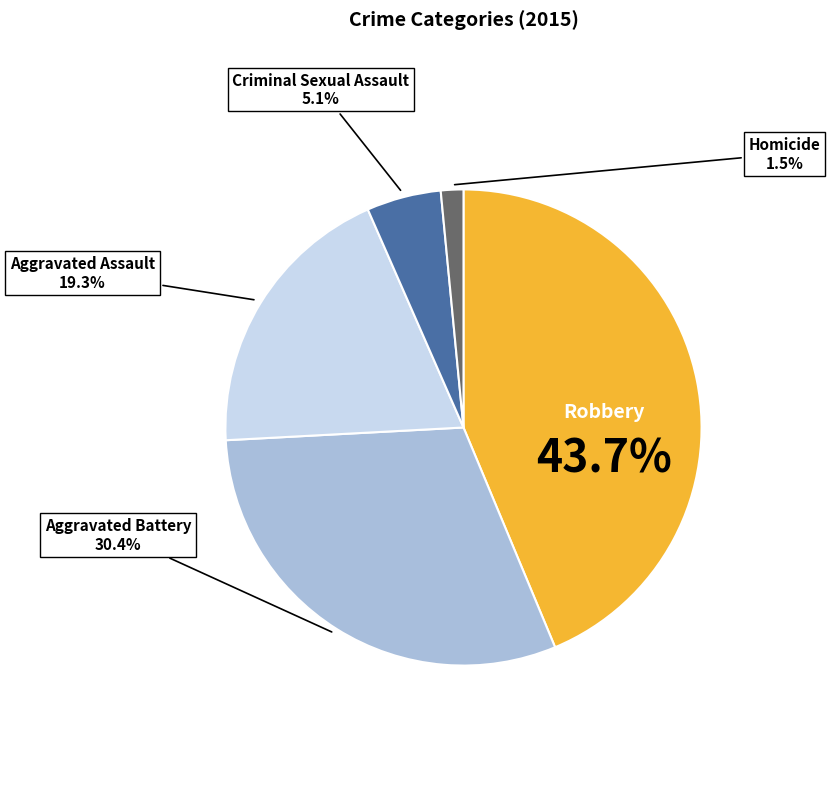

Does any single category account for the majority?

No